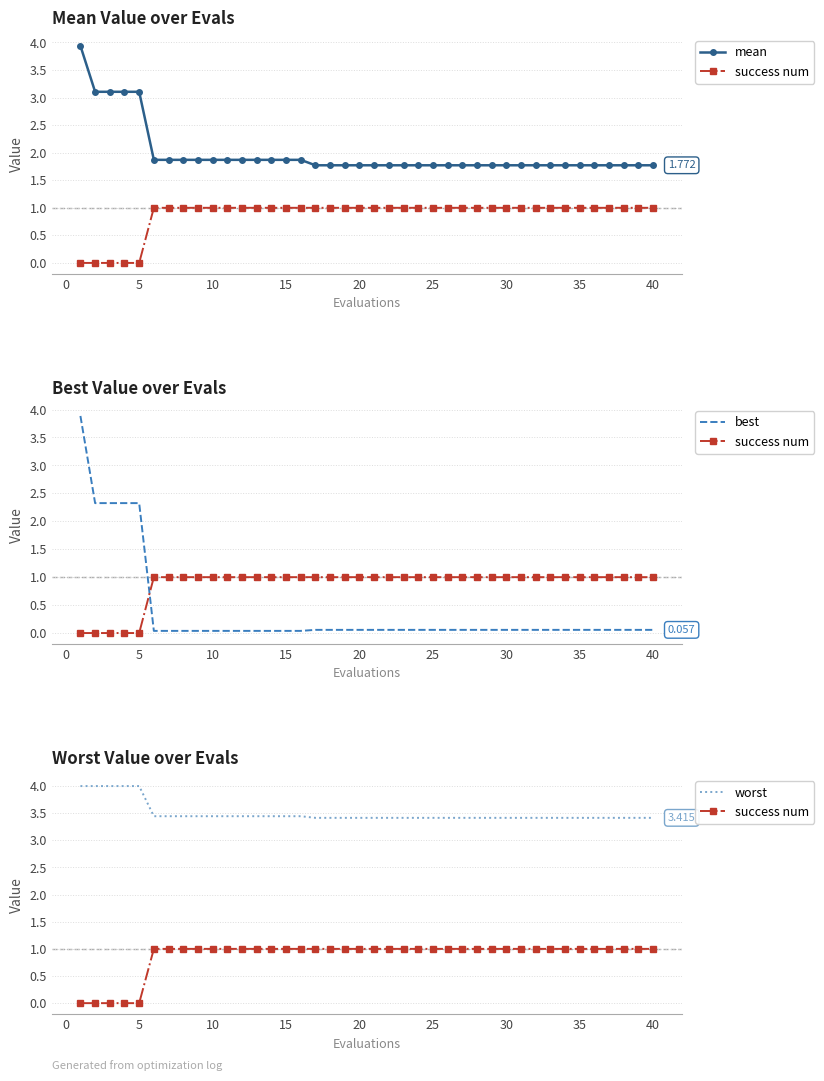

True or false: mean and success num cross at least once.

False